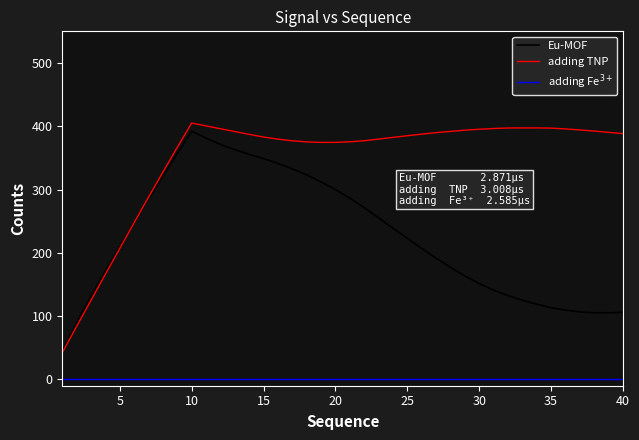

What is the lowest value of the Eu-MOF series?

45.4